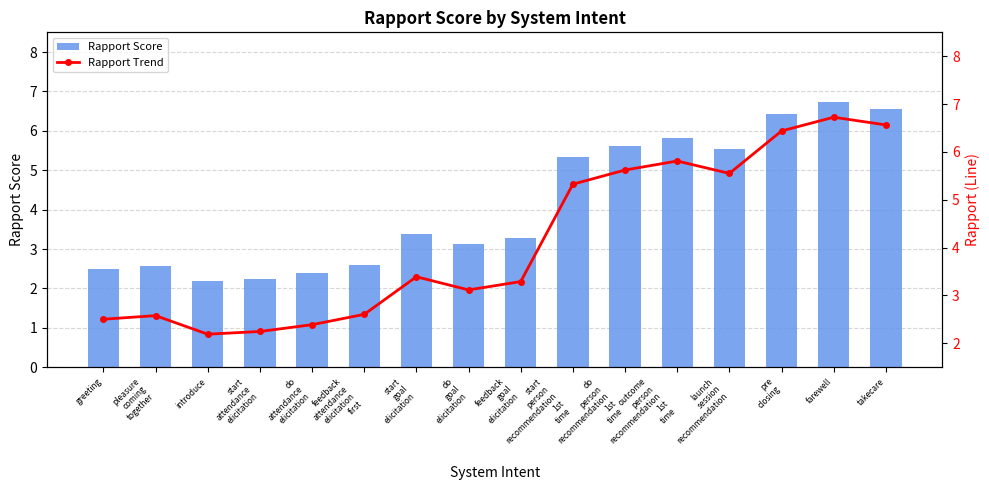

What is the sum of all Rapport Trend values?

66.3